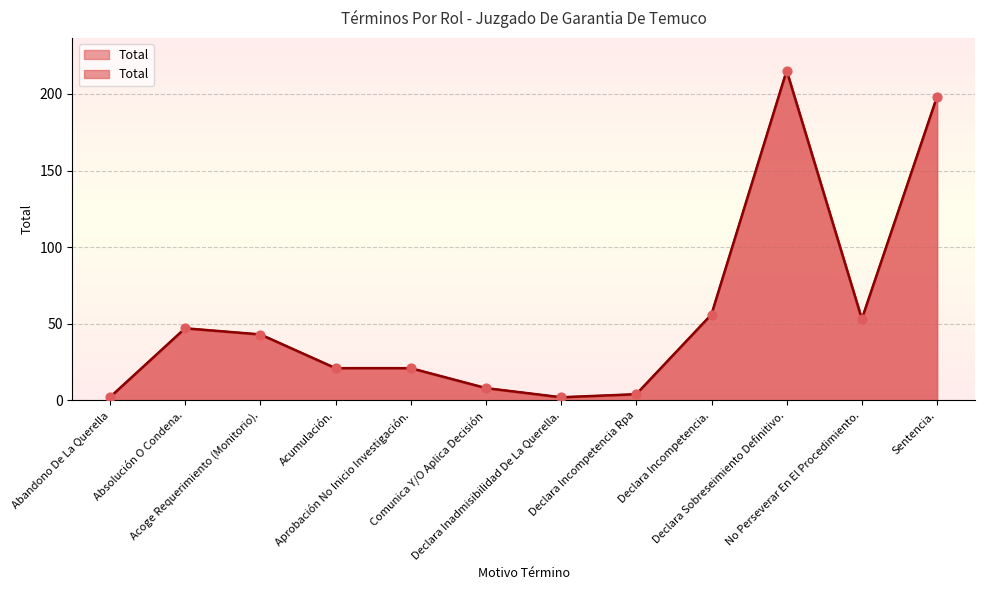

Which has a higher value, Declara Inadmisibilidad De La Querella. or Comunica Y/O Aplica Decisión?

Comunica Y/O Aplica Decisión